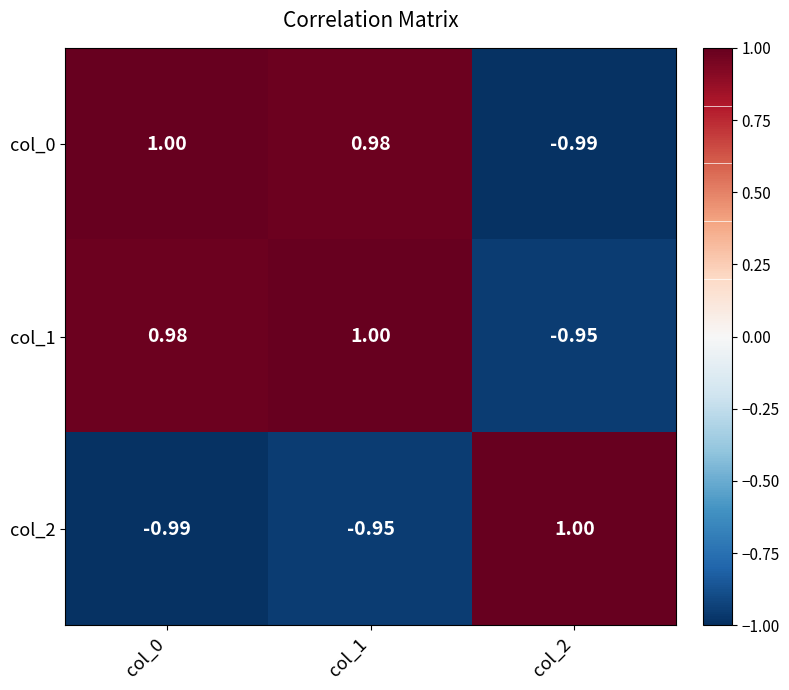

What is the maximum value shown in the chart?

1.0